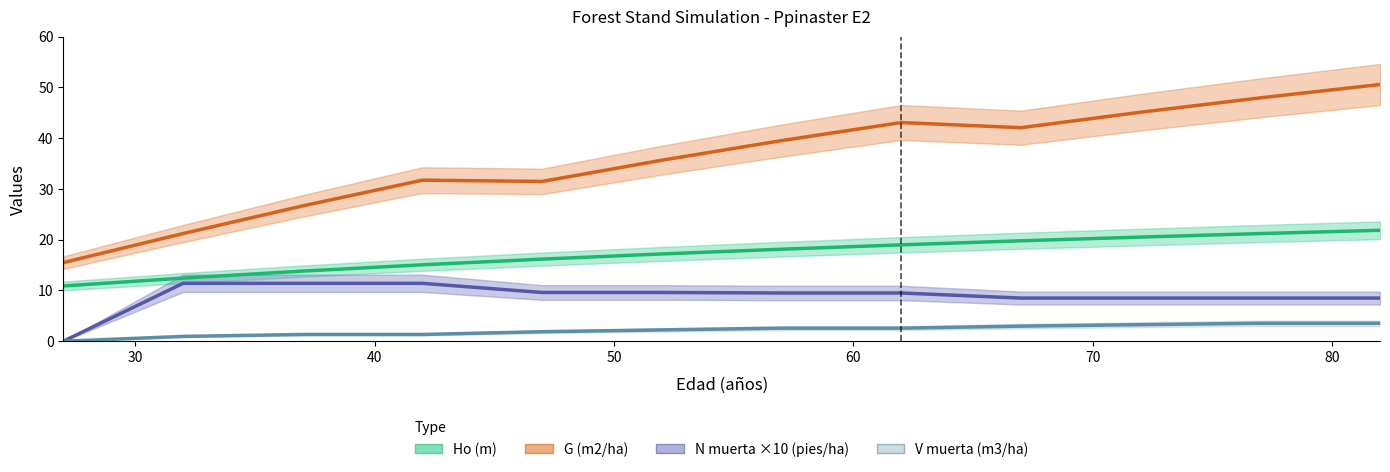

Which series has the largest range (max minus min)?

G (m2/ha)